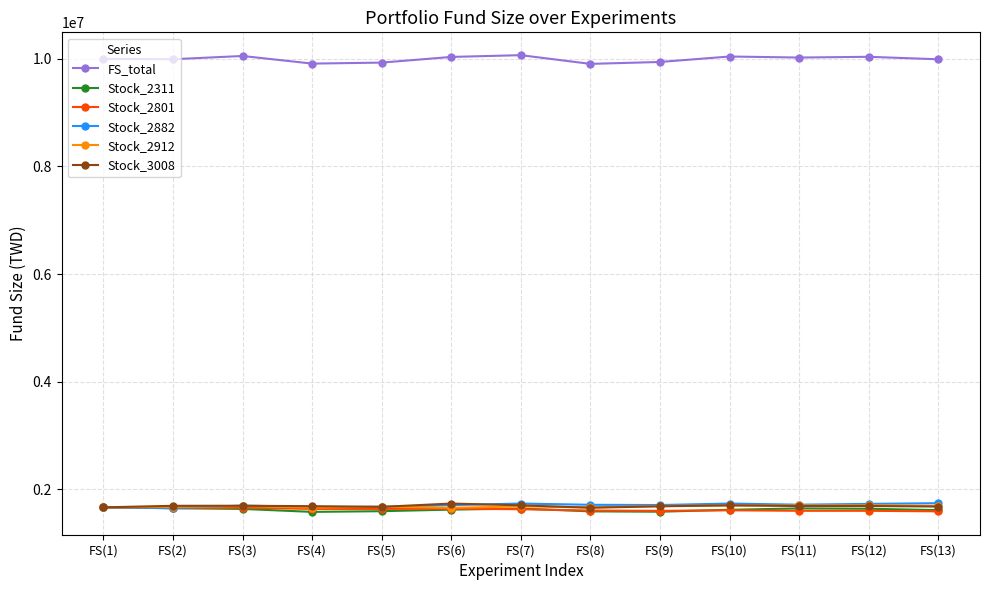

What is the greatest value displayed?

10068580